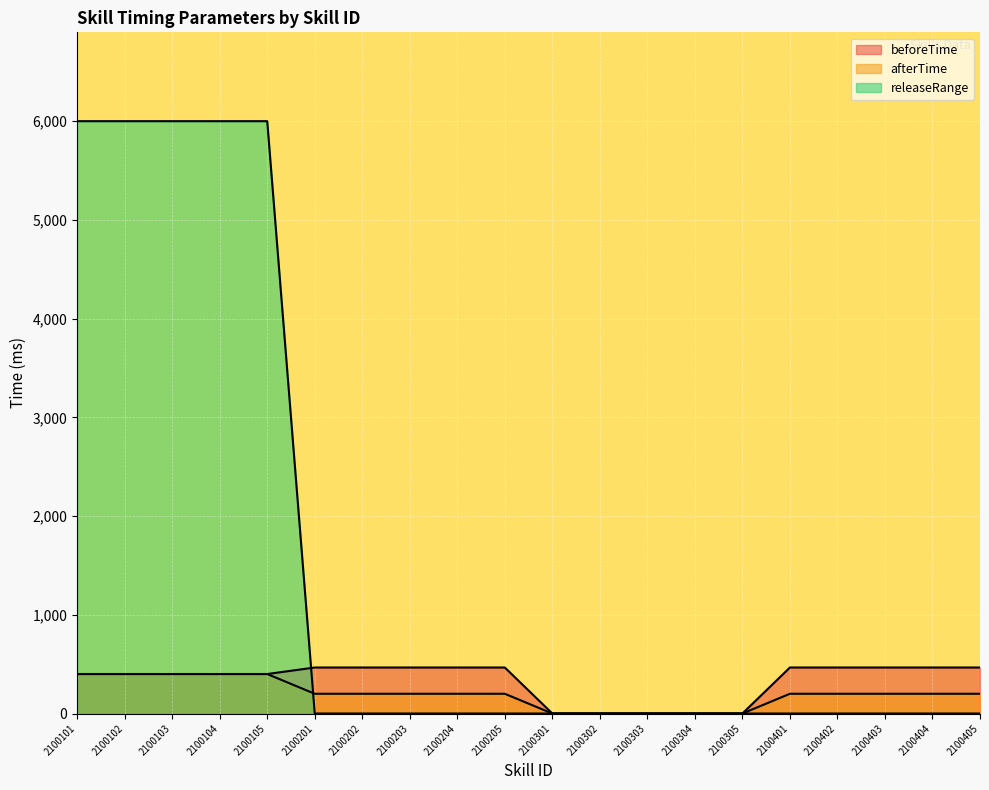

What is the total value across all series at 2100402?

666